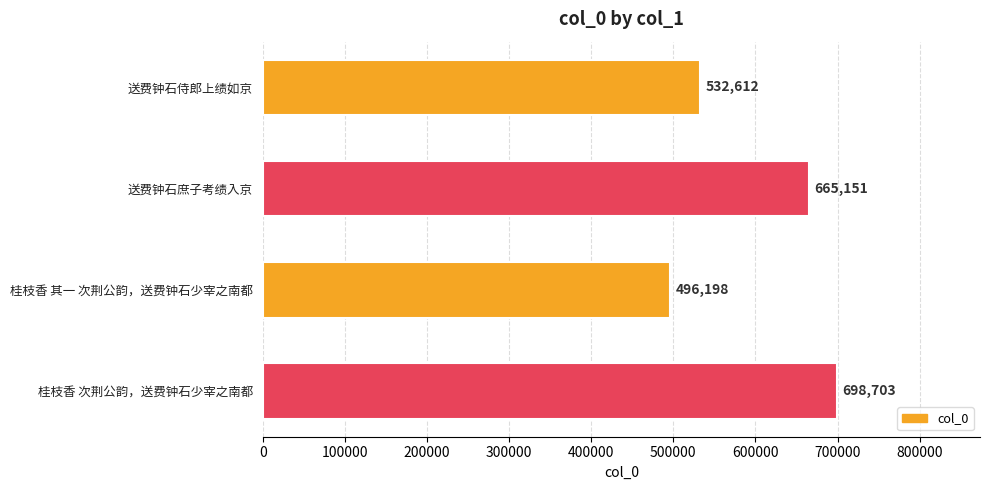

What is the average value?

598166